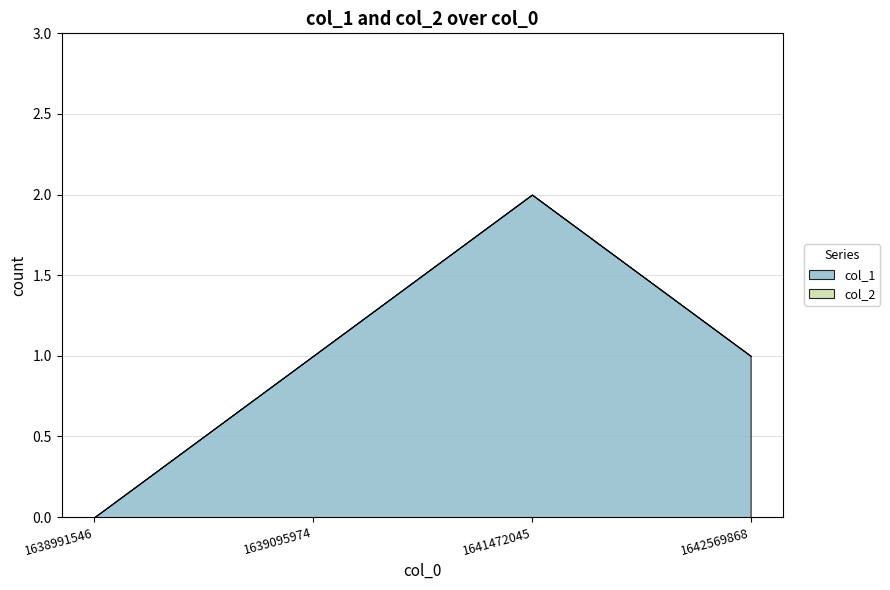

What is the greatest value displayed?

2